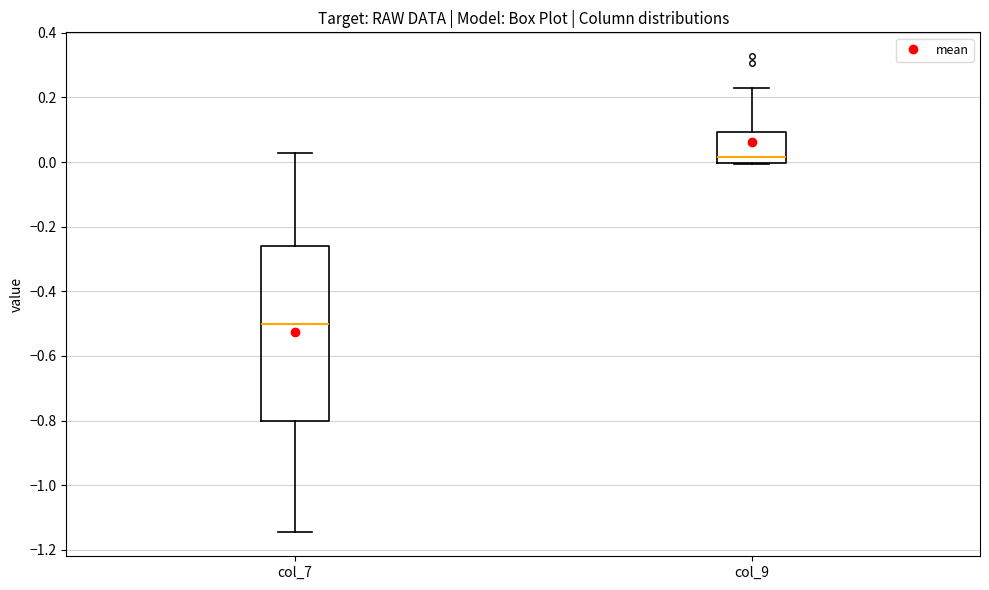

Where does the upper whisker of the box for col_9 end on the y-axis? The values are not printed on the chart, so give them approximately, as read against the axis.

0.22